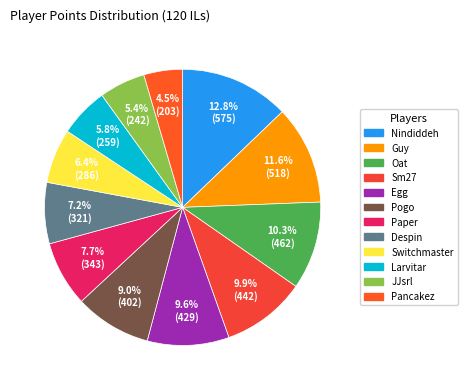

What percentage is NOT represented by JJsrl?

94.6%